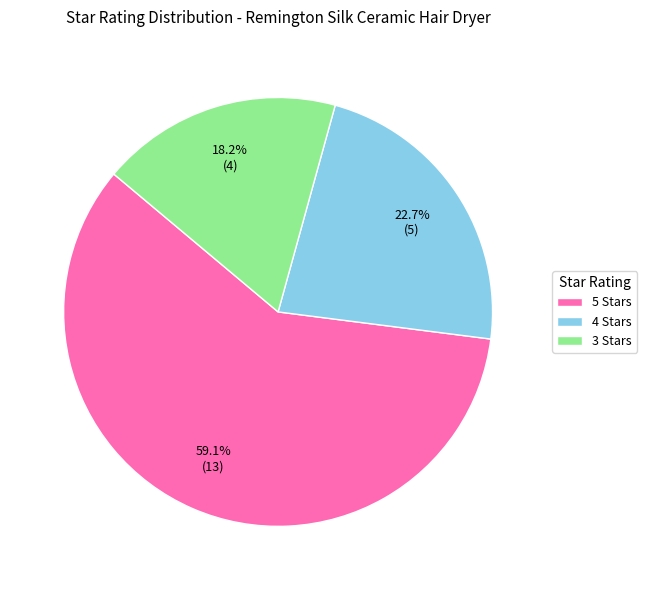

To the nearest percent, what percentage of the pie is 5 Stars?

59%